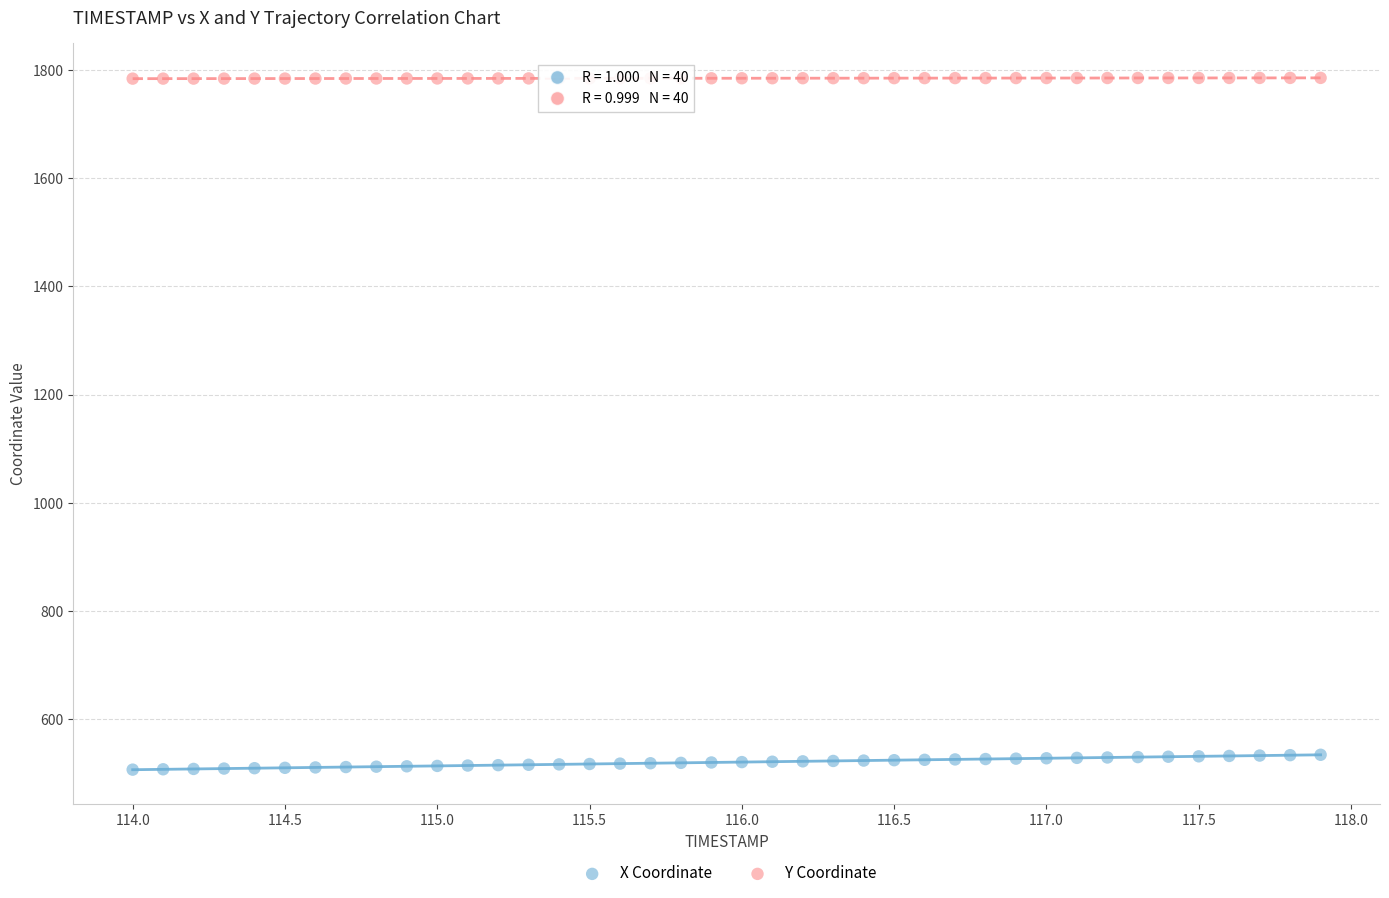

Across all data points, what is the range of X values (max minus min)?

3.9